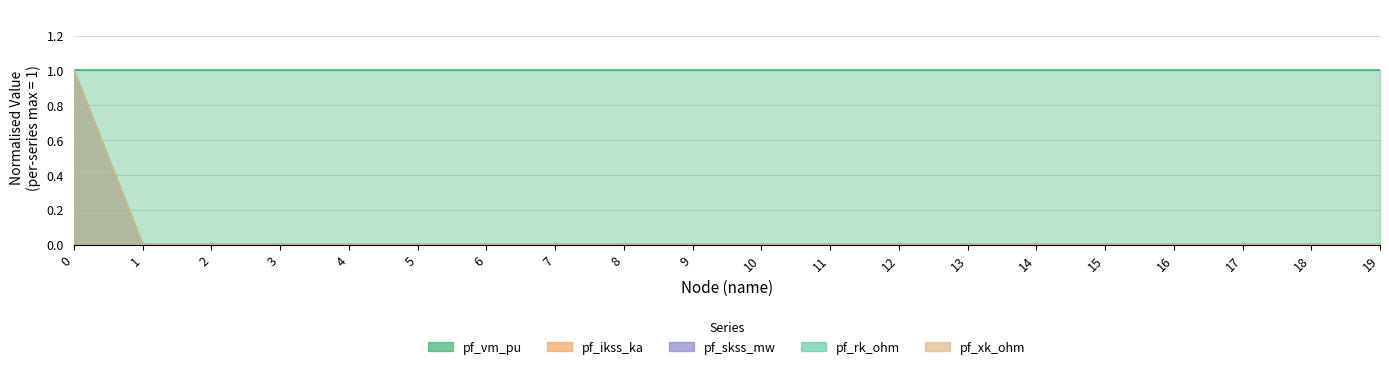

How many data points does each series have?

20